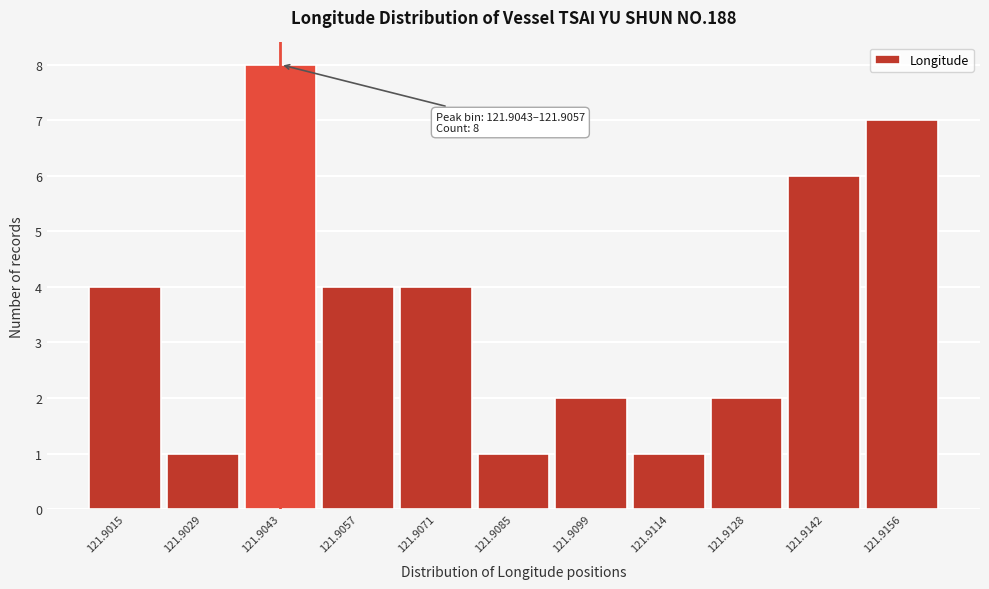

Reading left to right, transcribe all the data shown in this chart.

121.9015=4	121.9029=1	121.9043=8	121.9057=4	121.9071=4	121.9085=1	121.9099=2	121.9114=1	121.9128=2	121.9142=6	121.9156=7